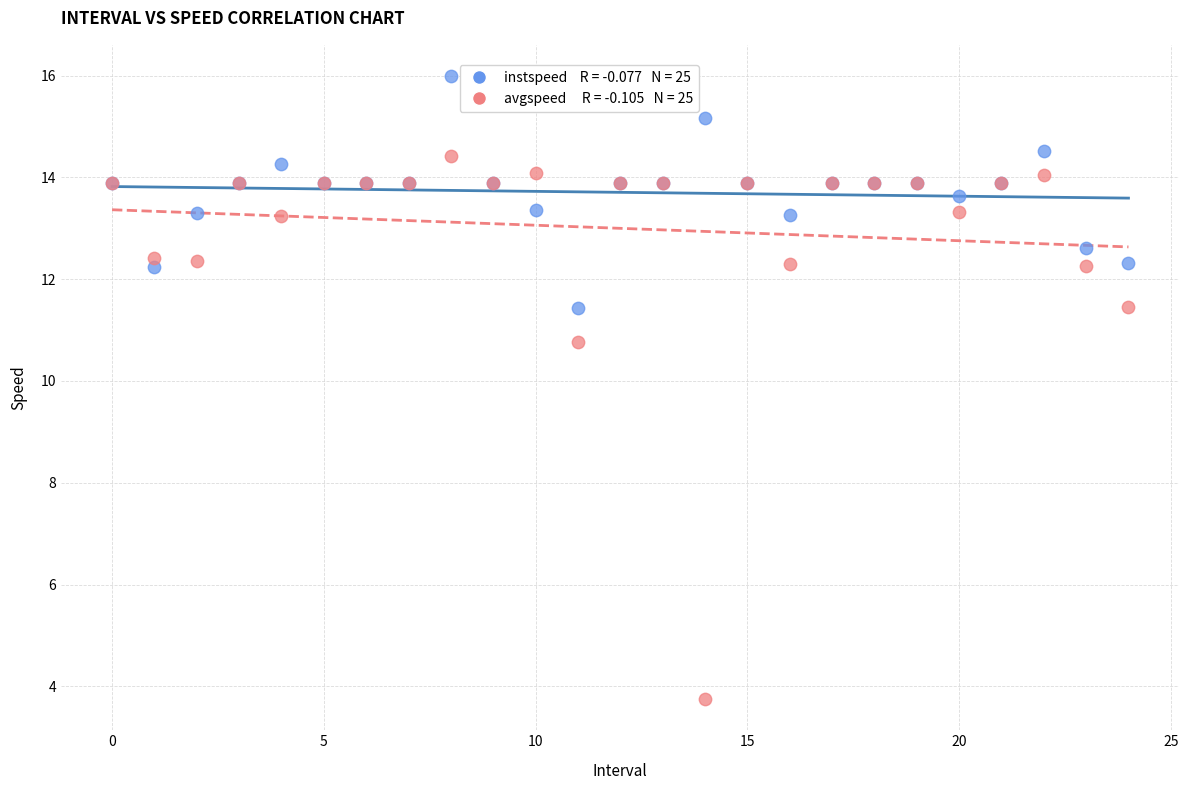

Across all series, what Y value is closest to 9?

10.8